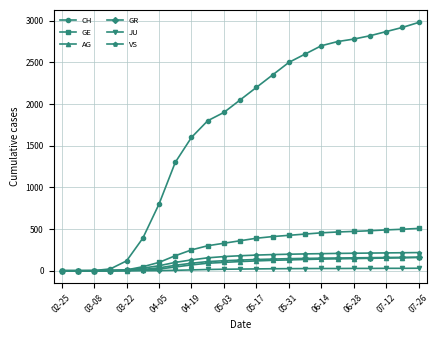

Which series has the largest range (max minus min)?

CH